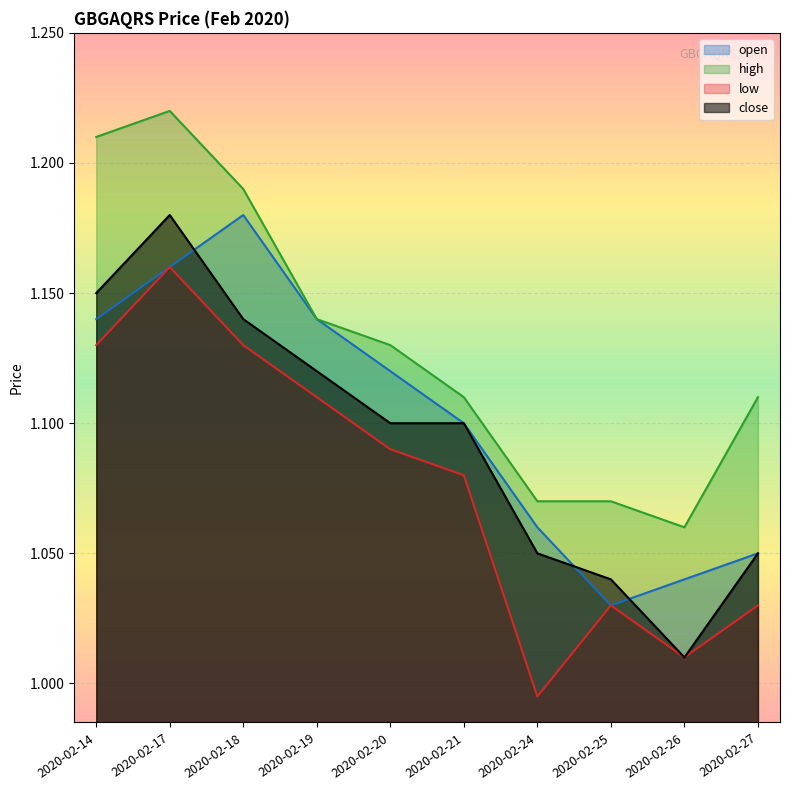

What is the total value across all series at 2020-02-21?

4.4